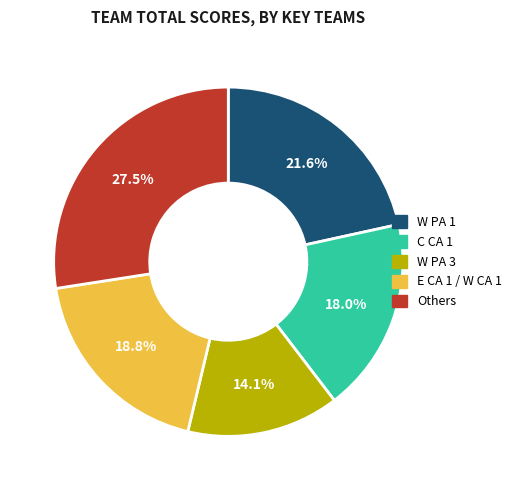

What is the smallest slice in the pie chart?

W PA 3